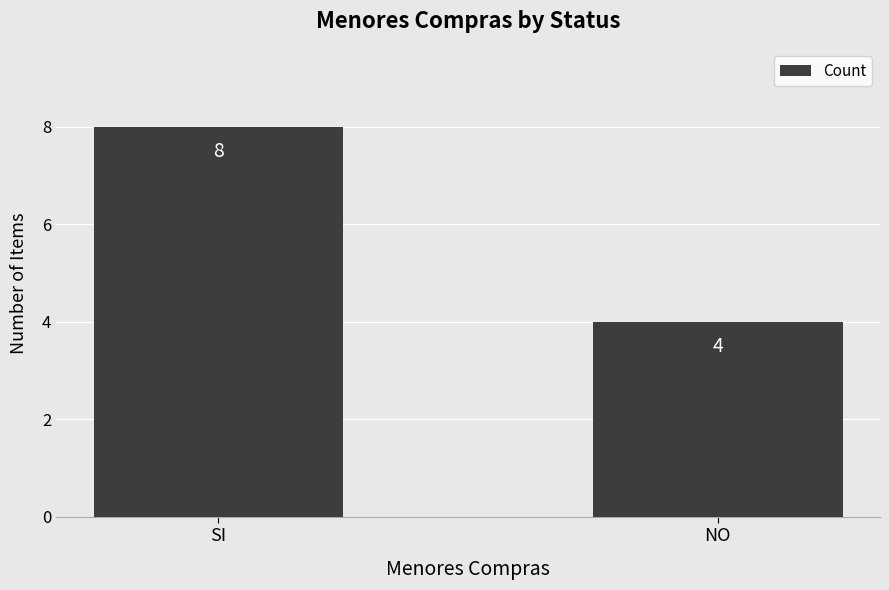

How many distinct data groups are displayed?

1